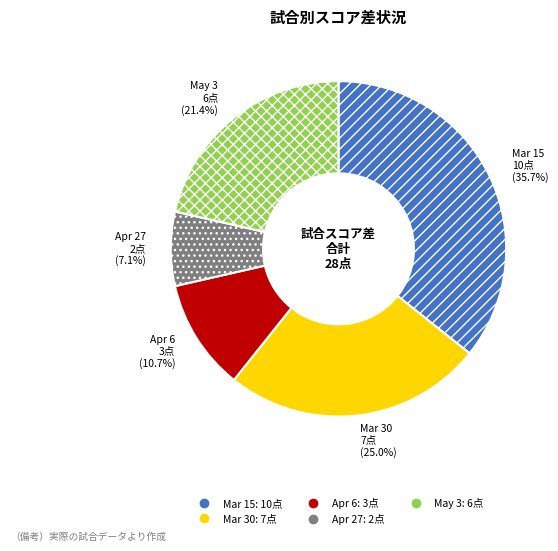

What is the total percentage of May 3 and Mar 30?

46.4%